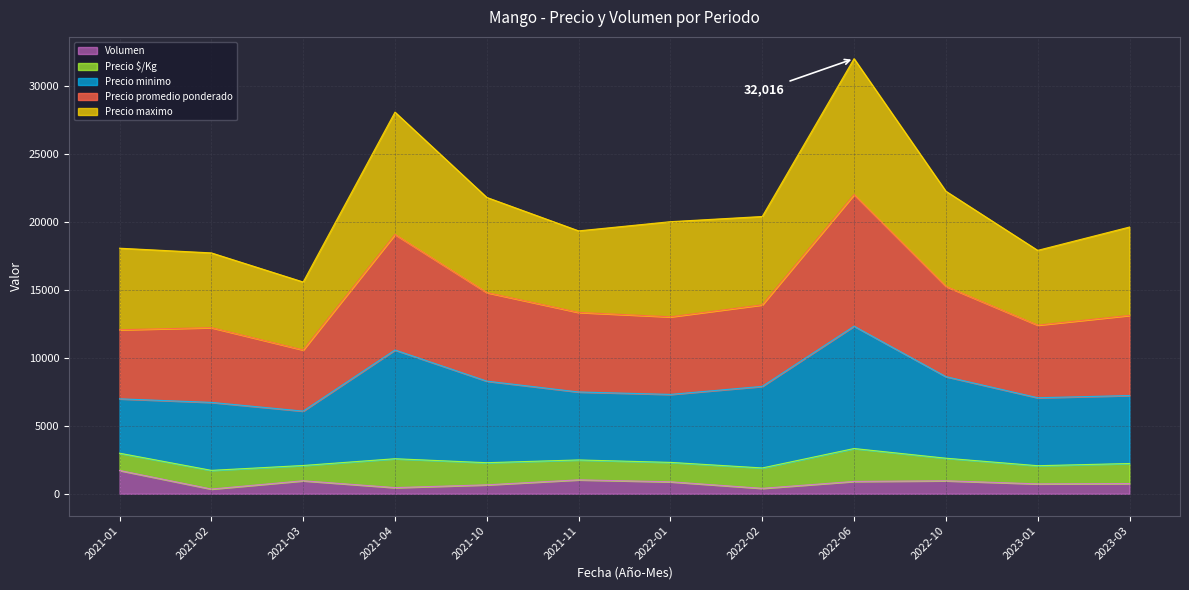

True or false: Volumen and Precio maximo intersect in this chart.

False